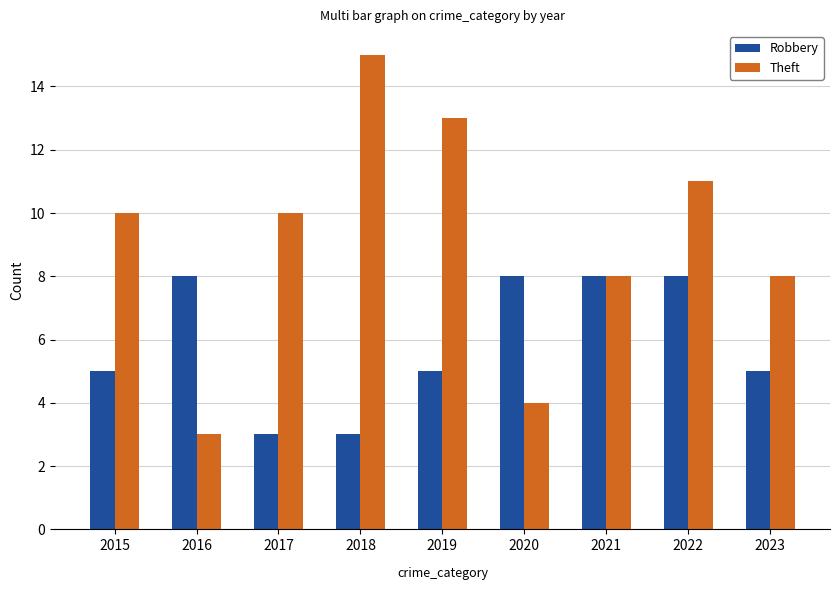

Which series changed the most between 2016 and 2019?

Theft